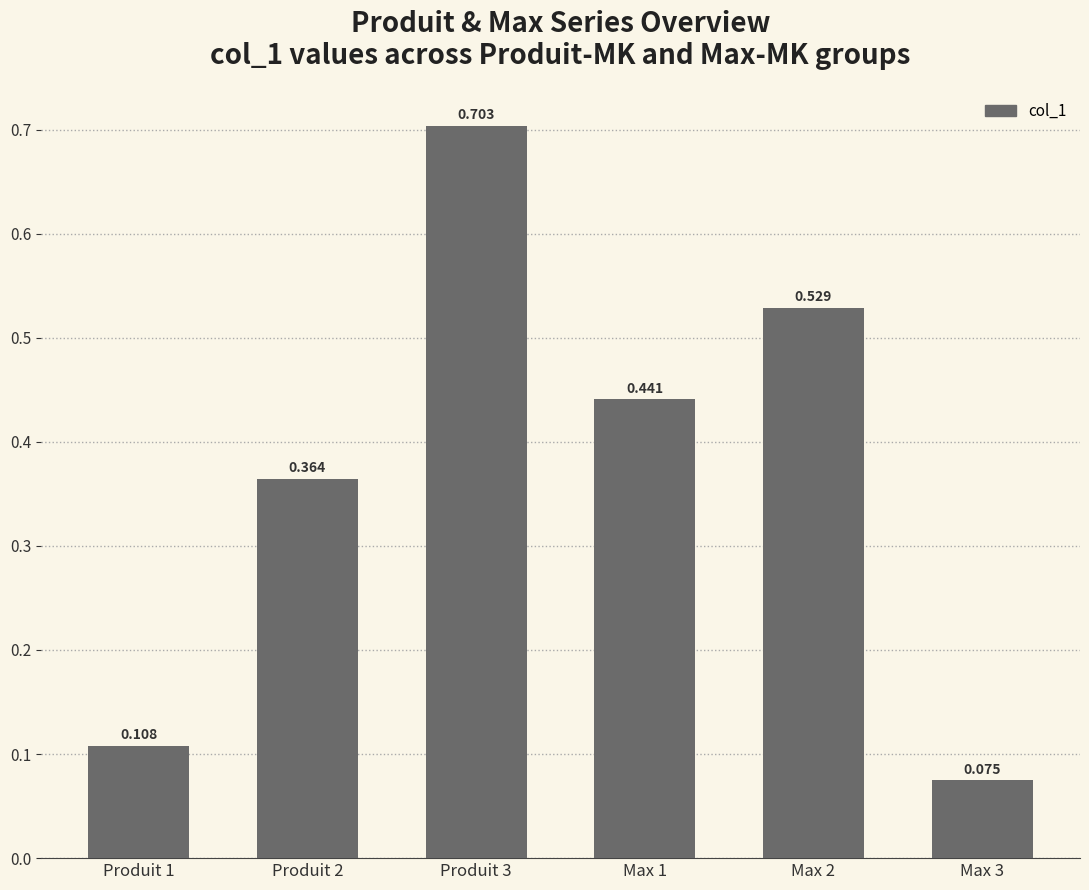

What is the greatest value displayed?

0.7